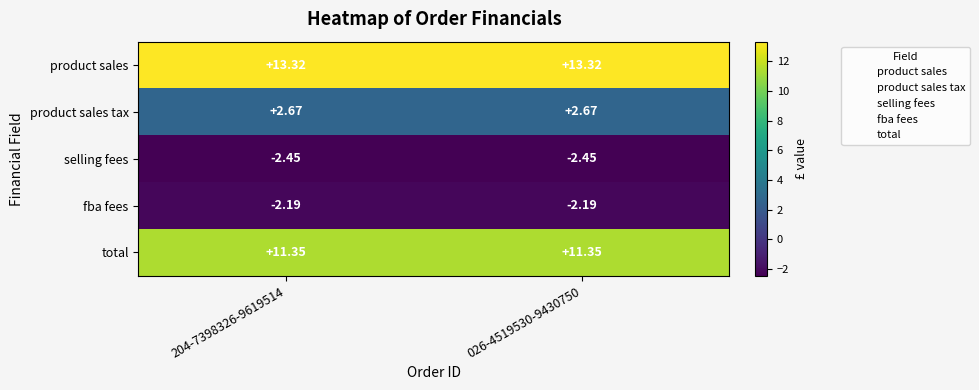

List the series in order of their peak value, lowest first.

selling fees, fba fees, product sales tax, total, product sales